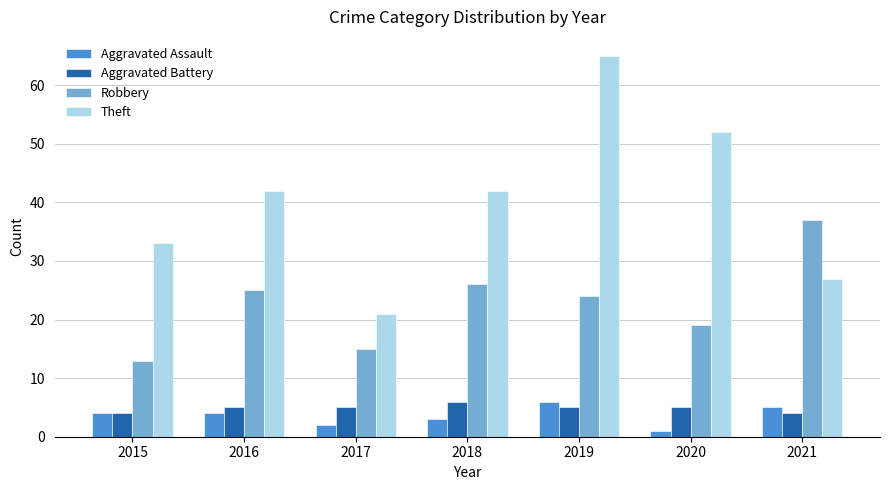

How many values in the Theft series are below 42?

3